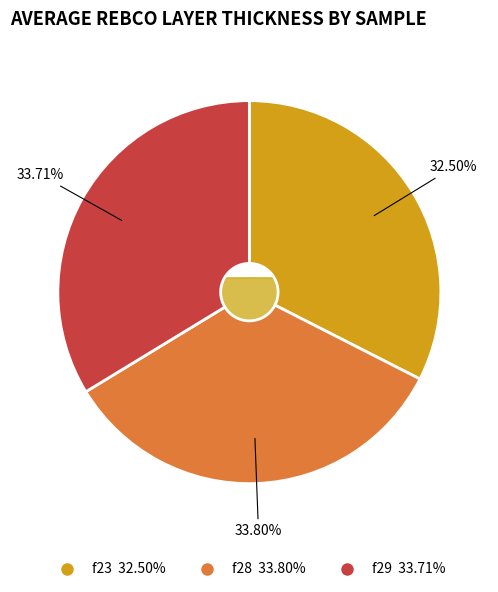

How many slices are in this pie chart?

3